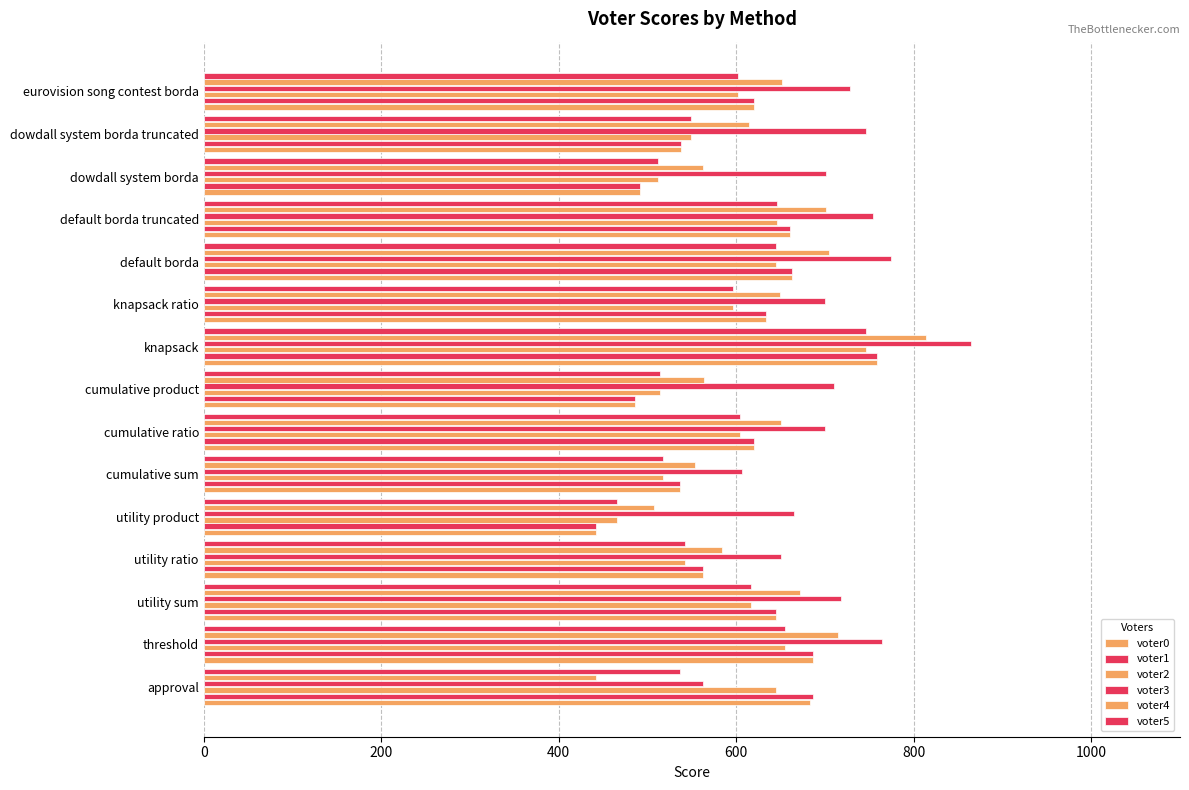

How many values in the voter5 series are below 596?

7